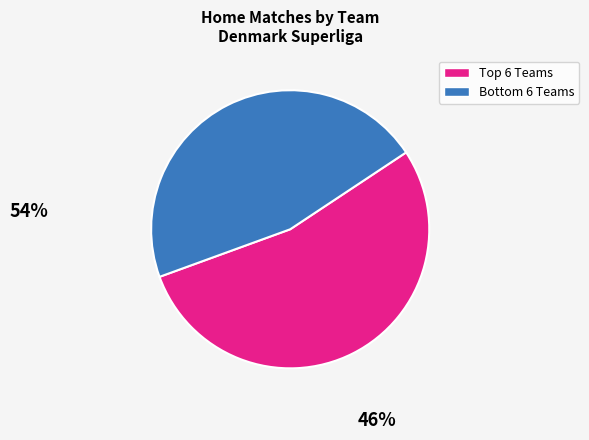

Is there any slice that represents more than half of the pie?

Yes